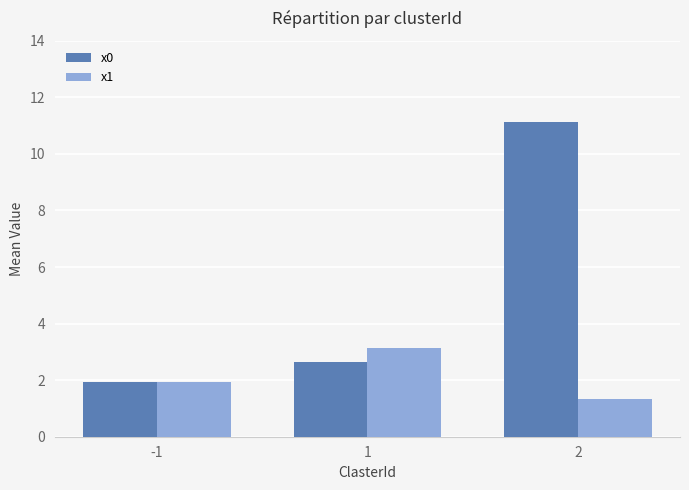

How many values in the x0 series are below 2?

1